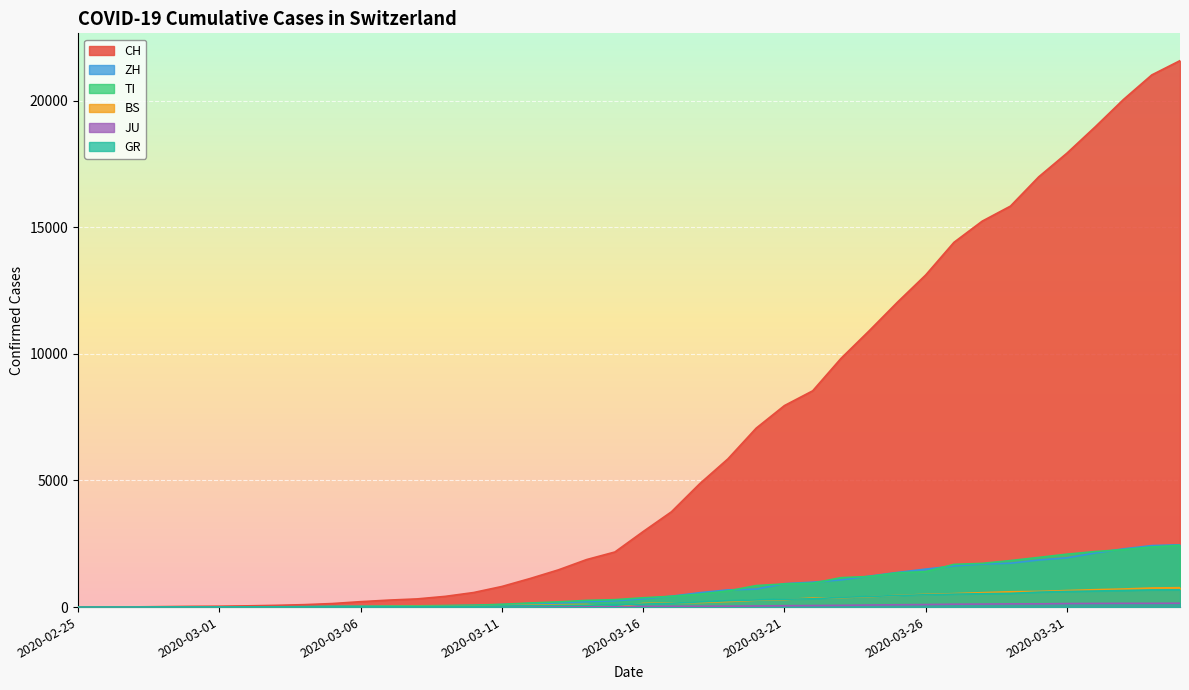

Reading left to right, extract all data points from this chart.

CH: 0	4	8	19	29	35	49	69	96	140	214	276	323	424	575	814	1129	1470	1877	2176	2983	3763	4870	5854	7067	7959	8542	9820	10914	12043	13118	14407	15244	15838	16994	17931	18970	20050	21018	21583
ZH: 0	0	2	2	6	7	10	13	15	23	29	34	40	49	62	101	140	163	218	250	326	429	568	679	711	925	984	1073	1221	1368	1500	1627	1701	1733	1859	1947	2136	2300	2428	2461
TI: 0	1	1	1	2	2	4	8	13	25	28	41	49	61	75	108	163	206	265	293	368	426	511	638	849	916	945	1162	1209	1354	1401	1688	1727	1837	1962	2091	2195	2271	2377	2442
BS: 0	0	1	1	1	1	1	3	3	8	15	21	24	28	33	49	73	92	100	0	143	164	181	220	270	297	356	374	410	462	501	530	569	605	617	653	687	714	754	767
JU: 0	0	1	1	1	1	1	2	2	4	4	5	5	7	7	7	12	17	18	19	25	29	32	36	44	54	61	69	82	92	100	114	119	127	128	140	145	149	149	154
GR: 0	2	2	6	6	6	9	10	13	15	16	18	19	28	32	44	53	65	73	93	118	152	204	252	283	311	327	386	419	458	487	513	527	542	591	617	635	655	678	680